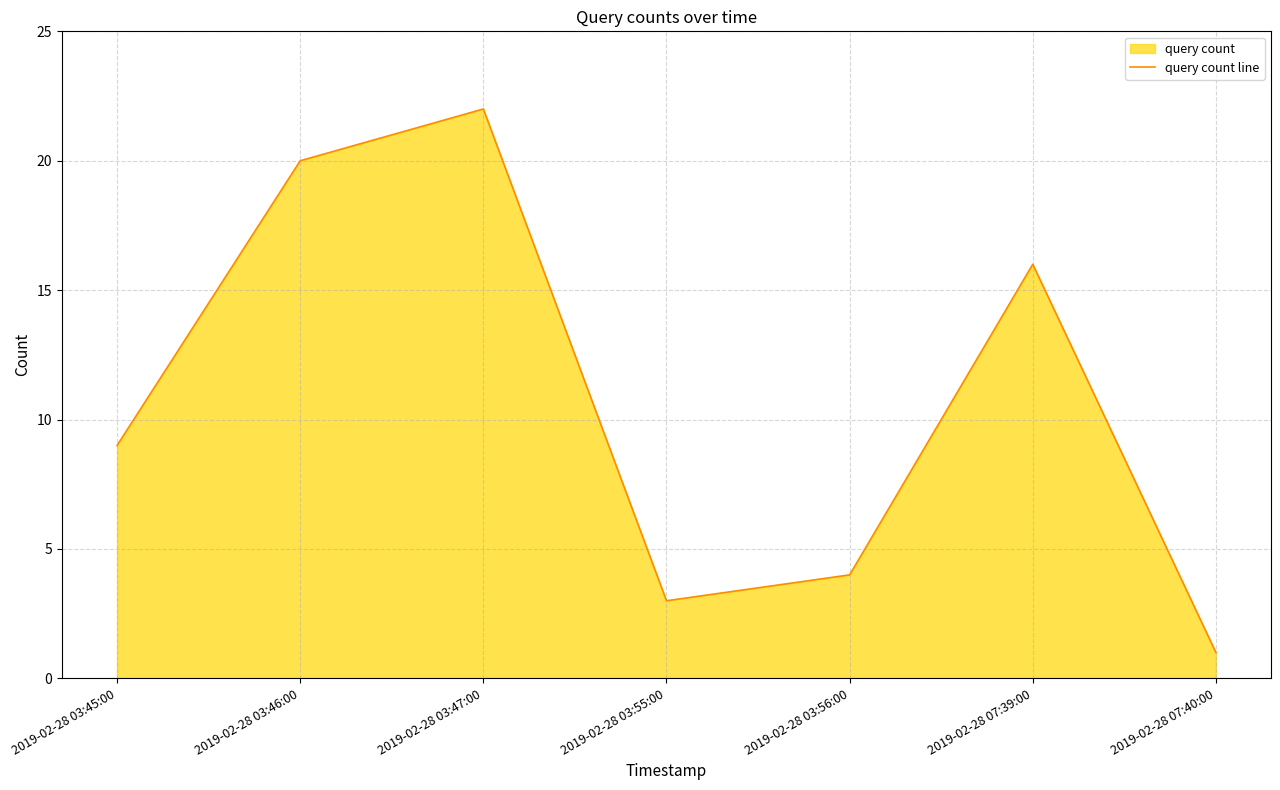

How many values are below 9?

3